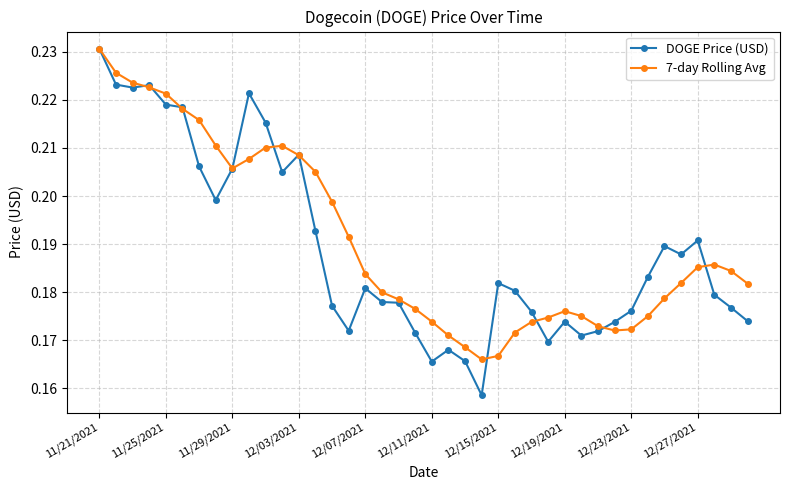

True or false: DOGE Price (USD) has more than 0 interior local peaks.

True